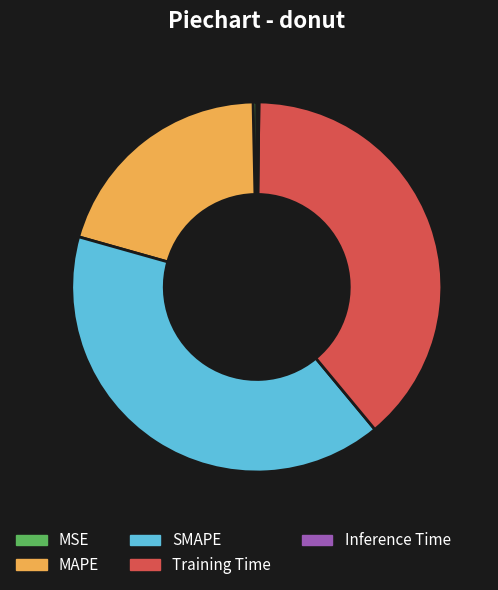

Between MSE and SMAPE, which is larger?

SMAPE